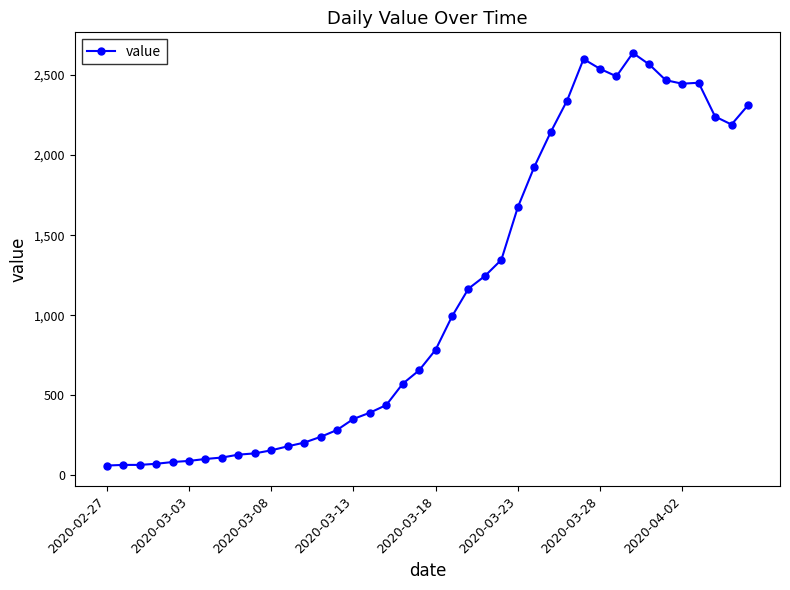

What is the minimum value shown in the chart?

61